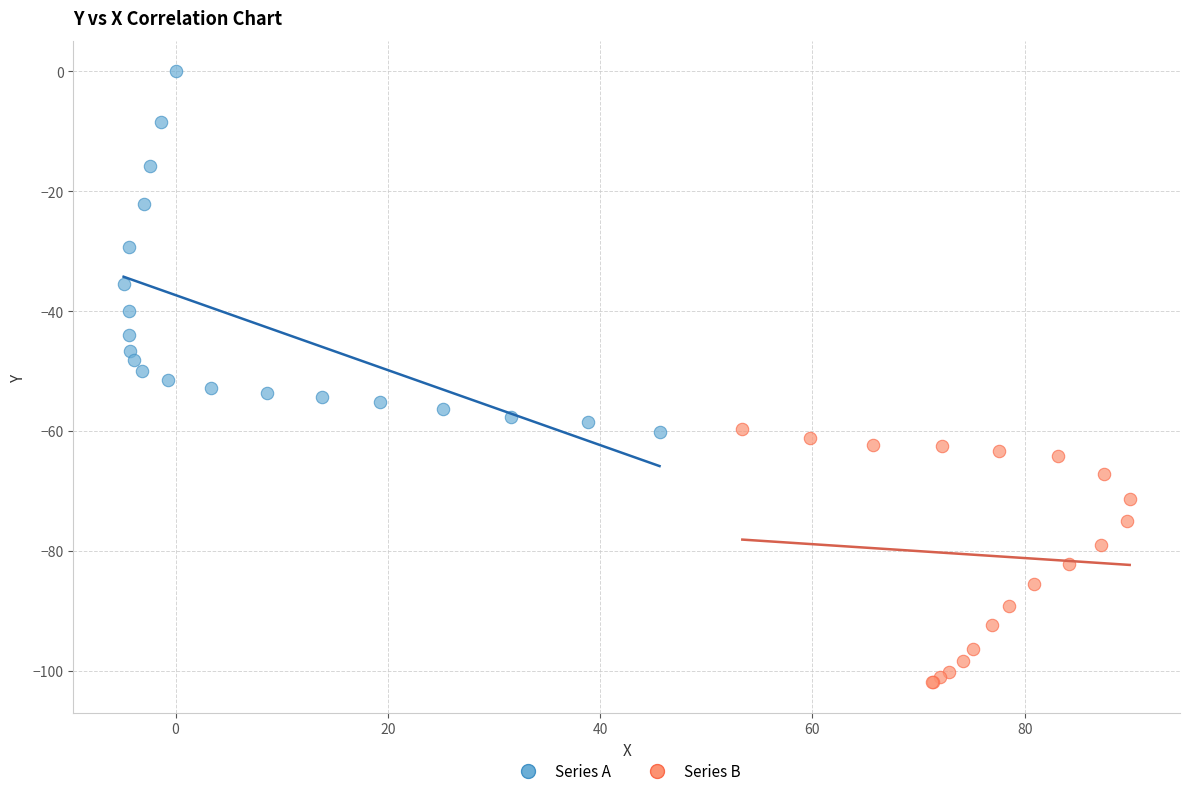

Which series has the largest Y range (max minus min)?

Series A